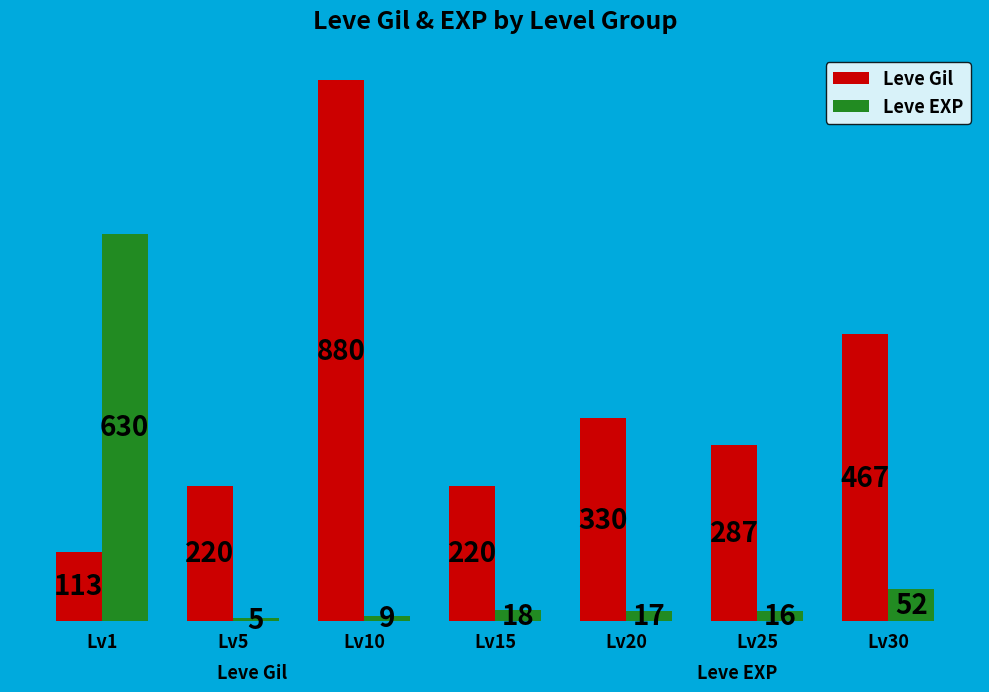

What is the value of the Leve EXP bar at the 1st from the left?

630